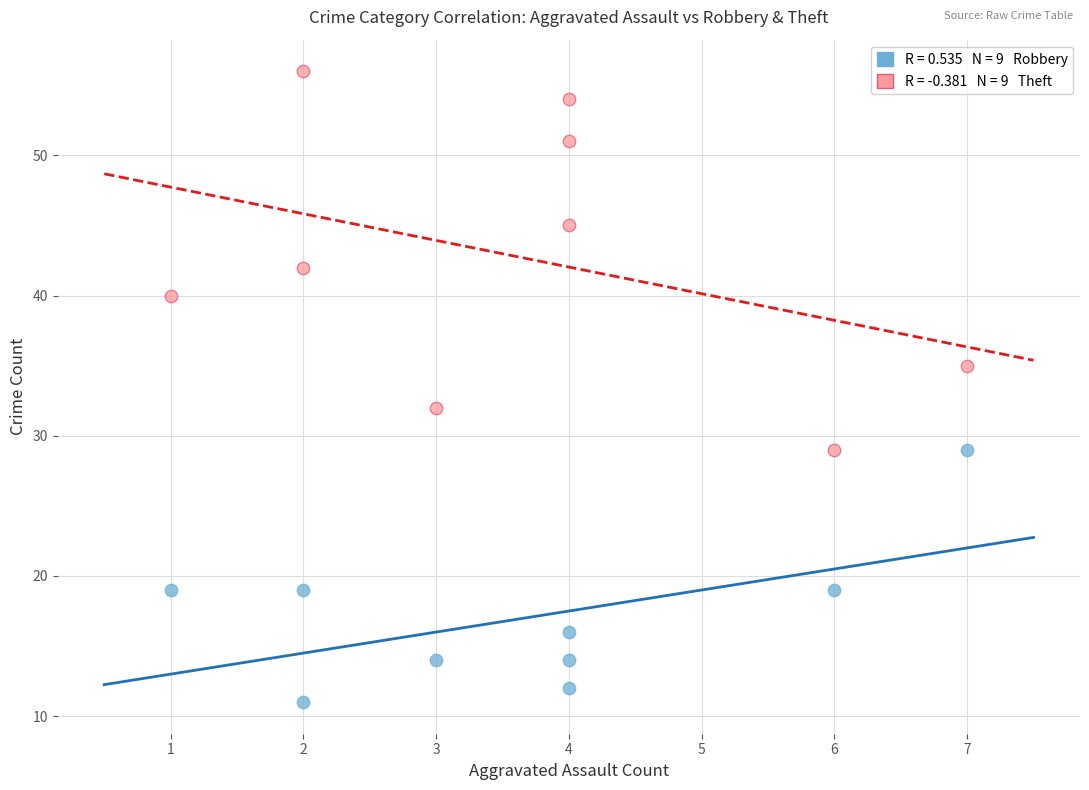

Across all series, what Y value is closest to 33?

32